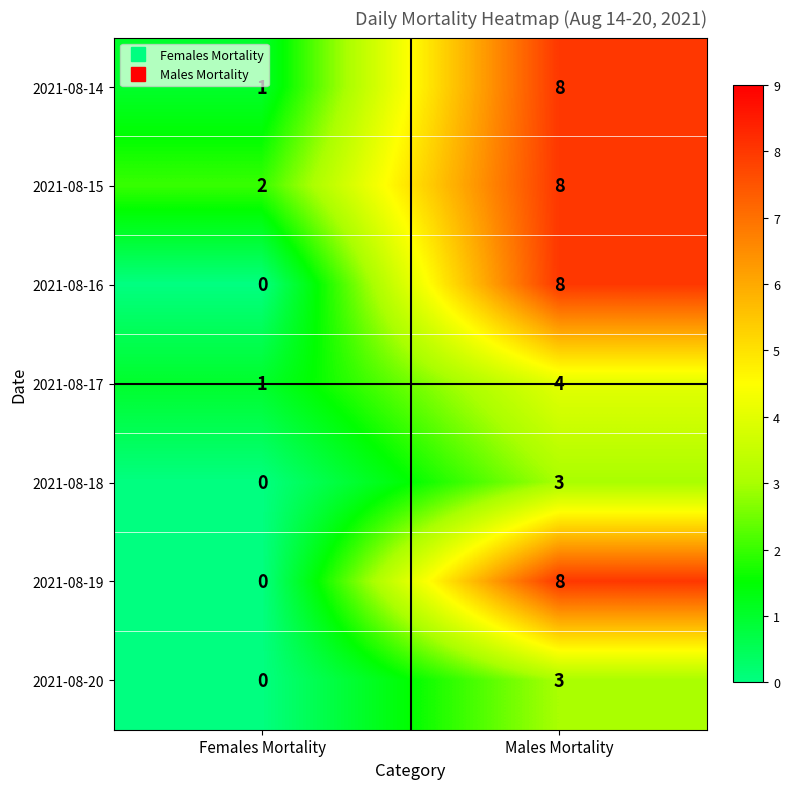

What is the average value of the 2021-08-19 series?

4